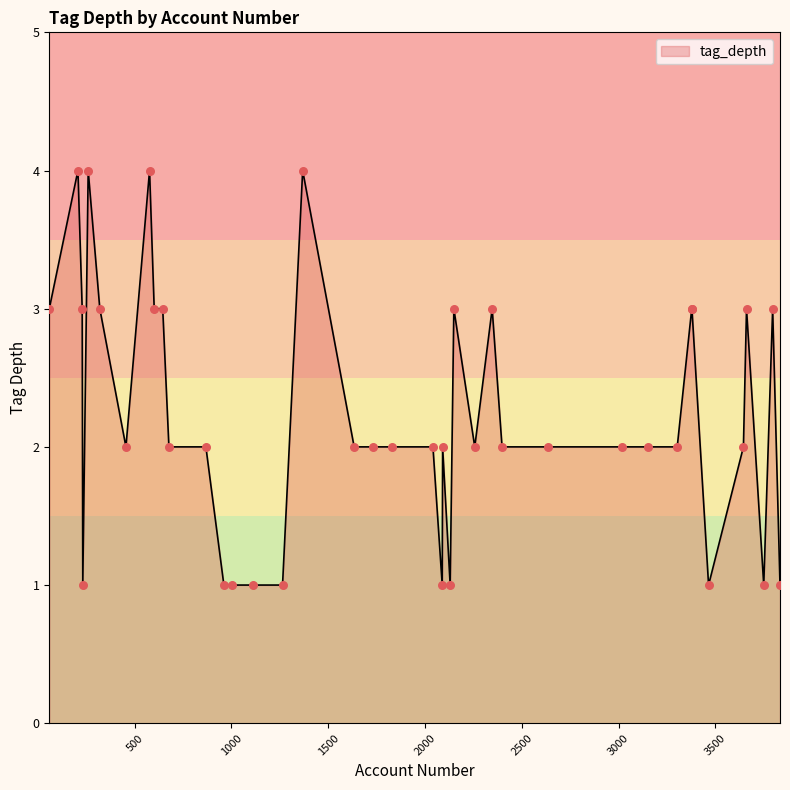

What is the greatest value displayed?

4